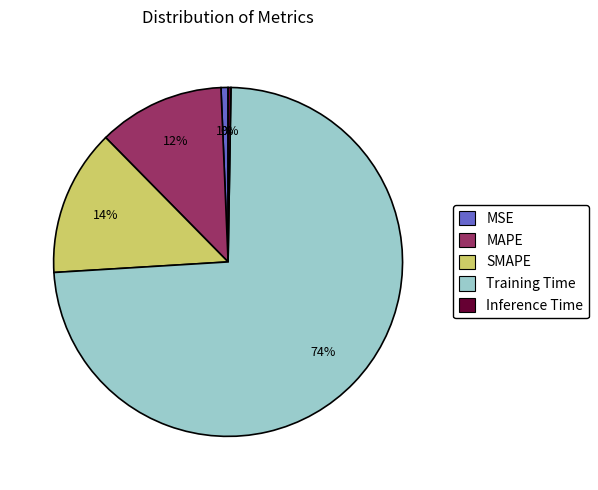

Is the sum of SMAPE and MSE greater than half?

No